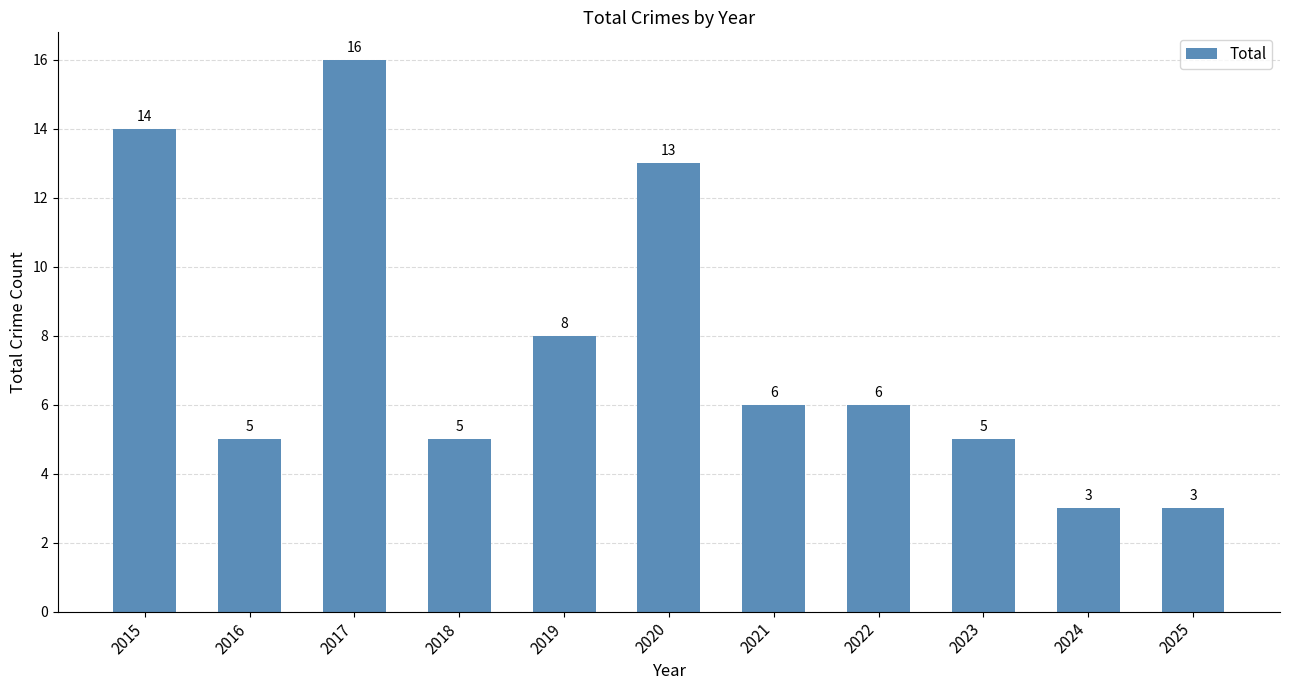

Between 2019 and 2023, which is larger?

2019